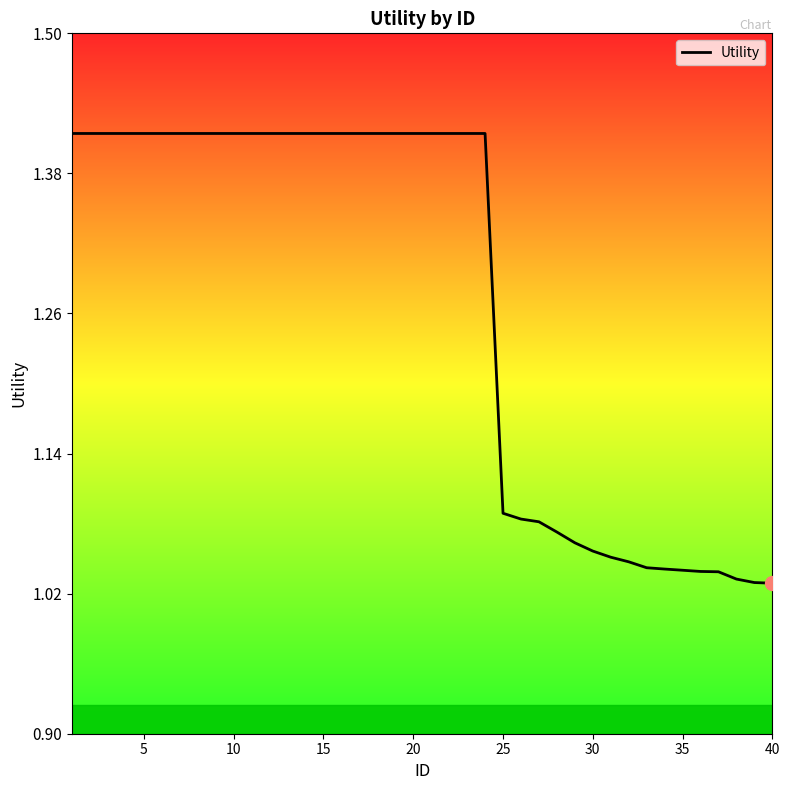

What is the difference between the maximum and minimum values?

0.4